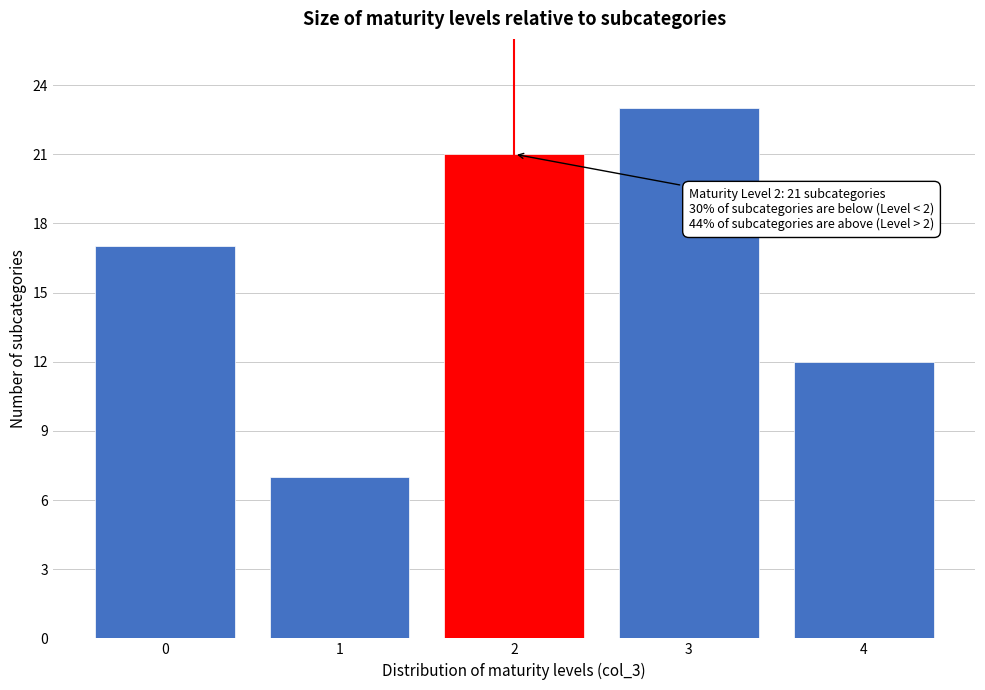

Reading left to right, what are all the values shown in this chart?

0=17	1=7	2=21	3=23	4=12